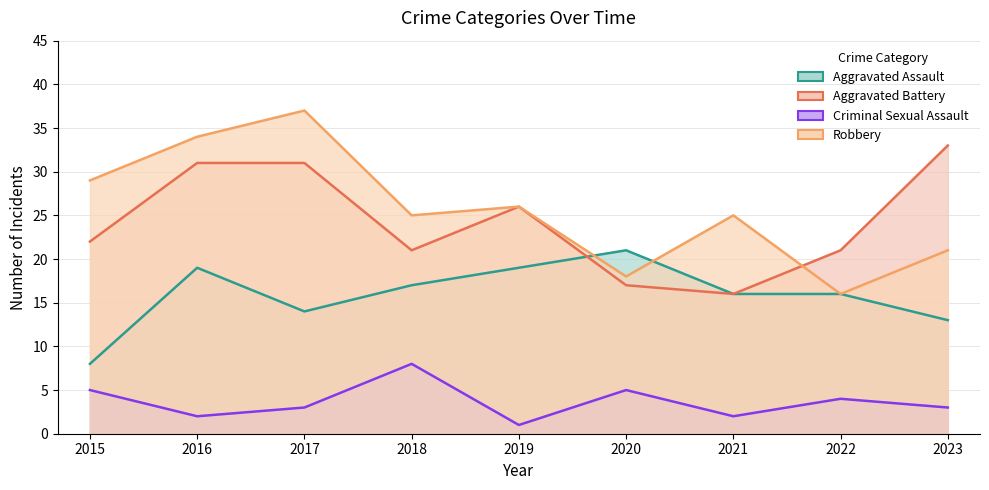

Reading left to right, extract all data points from this chart.

Aggravated Assault: 2015=8	2016=19	2017=14	2018=17	2019=19	2020=21	2021=16	2022=16	2023=13
Aggravated Battery: 2015=22	2016=31	2017=31	2018=21	2019=26	2020=17	2021=16	2022=21	2023=33
Criminal Sexual Assault: 2015=5	2016=2	2017=3	2018=8	2019=1	2020=5	2021=2	2022=4	2023=3
Robbery: 2015=29	2016=34	2017=37	2018=25	2019=26	2020=18	2021=25	2022=16	2023=21